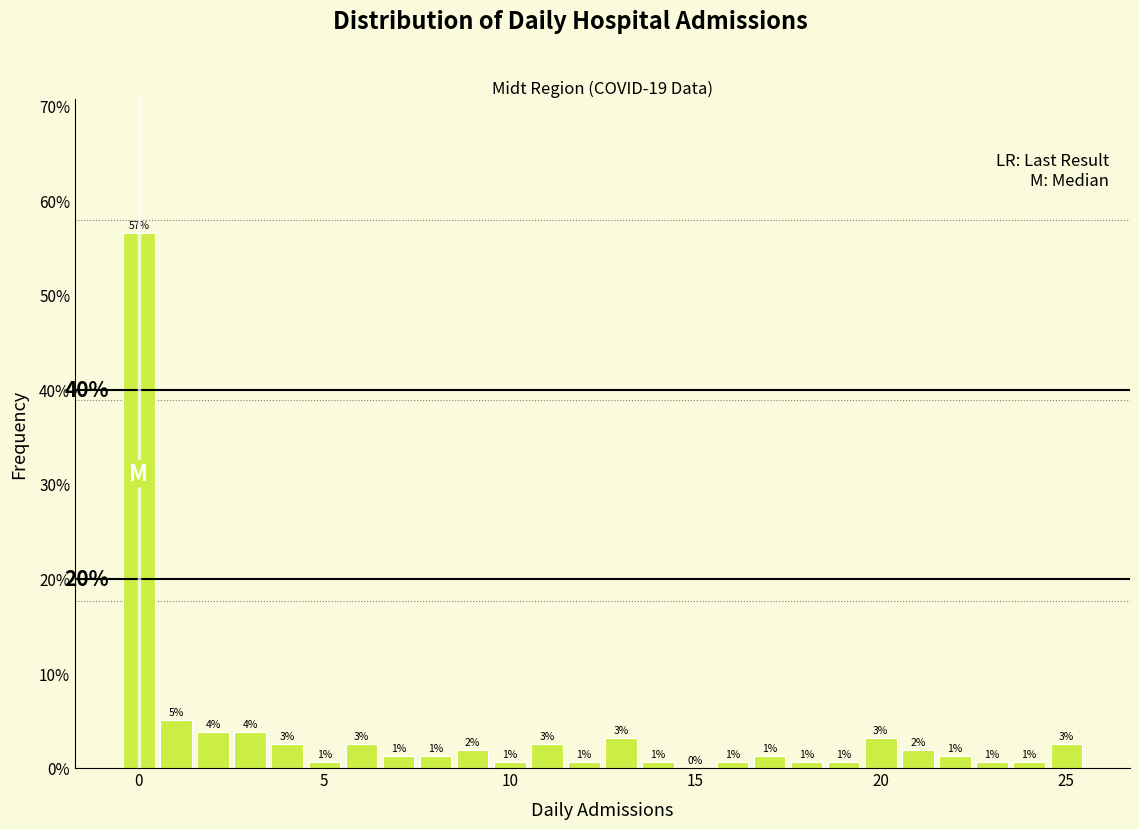

Around what value on the x-axis is the tallest bar? Give the approximate position of its centre, as read against the axis.

0.0